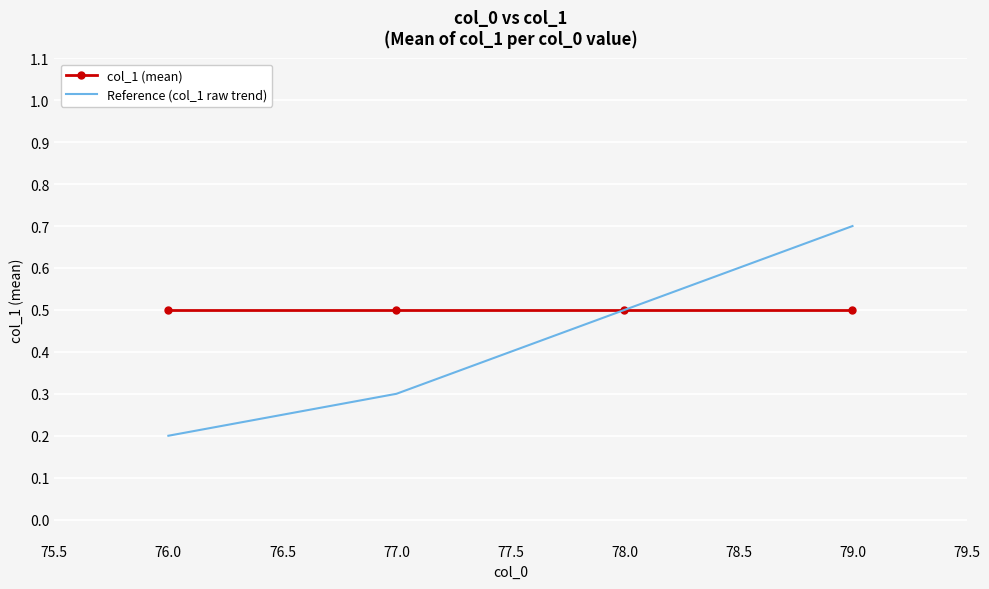

What is the approximate value of Reference (col_1 raw trend) at 78.0?

0.5